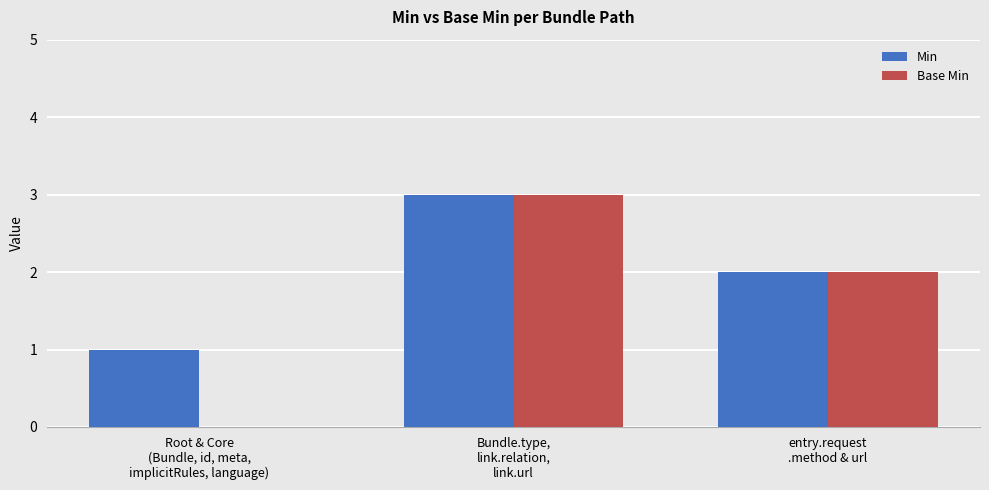

True or false: Min has a value of 1 at Bundle.type,
link.relation,
link.url.

False